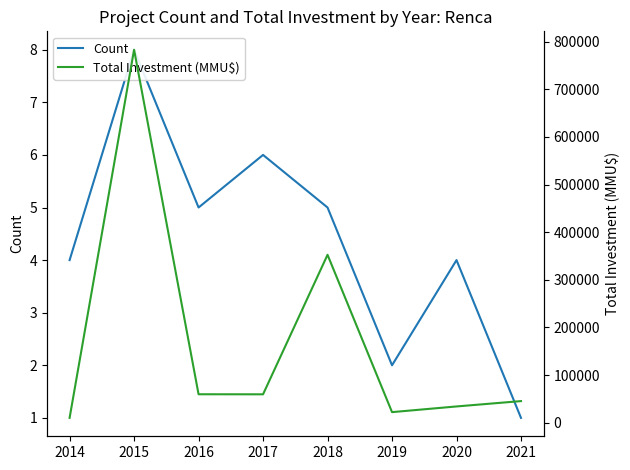

Read the Count value at 2018.

5